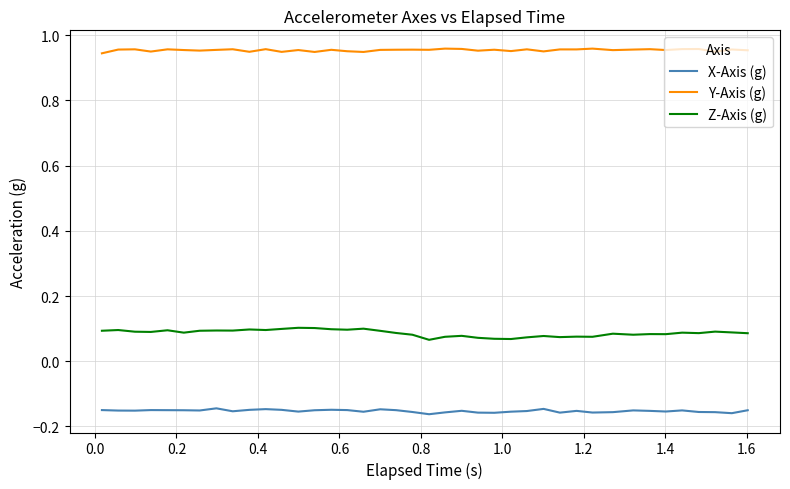

Does the chart have visible grid lines?

Yes